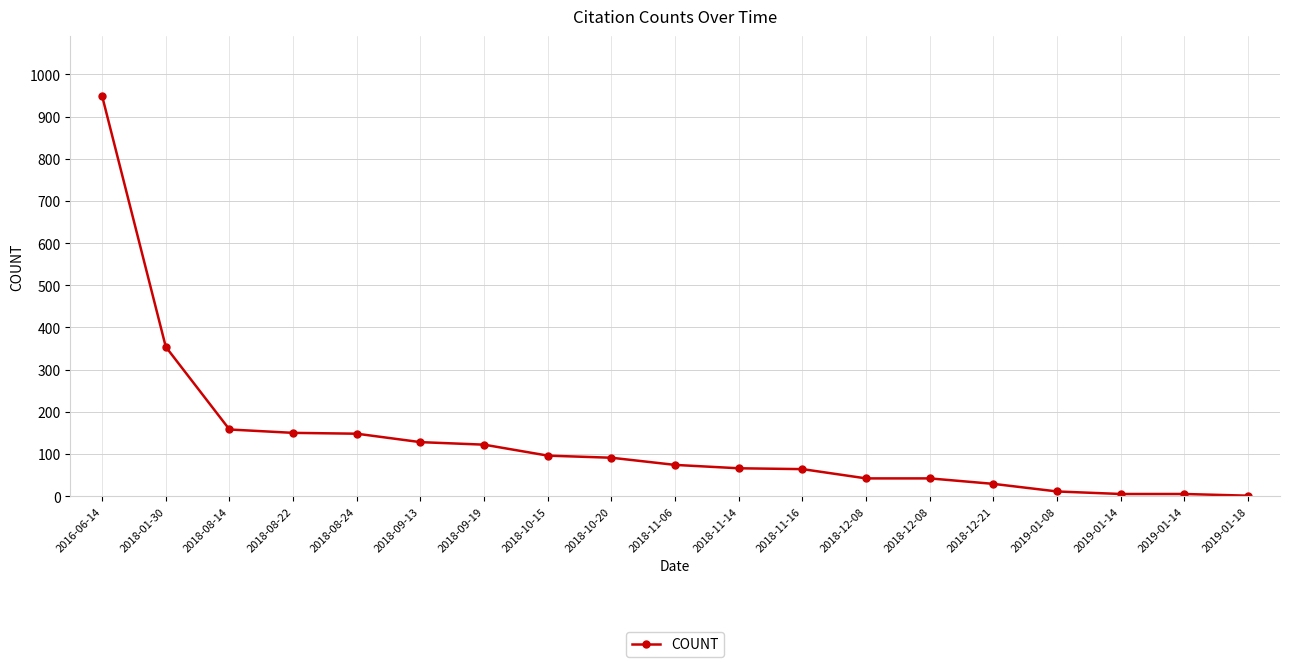

Count the number of data series in this chart.

1